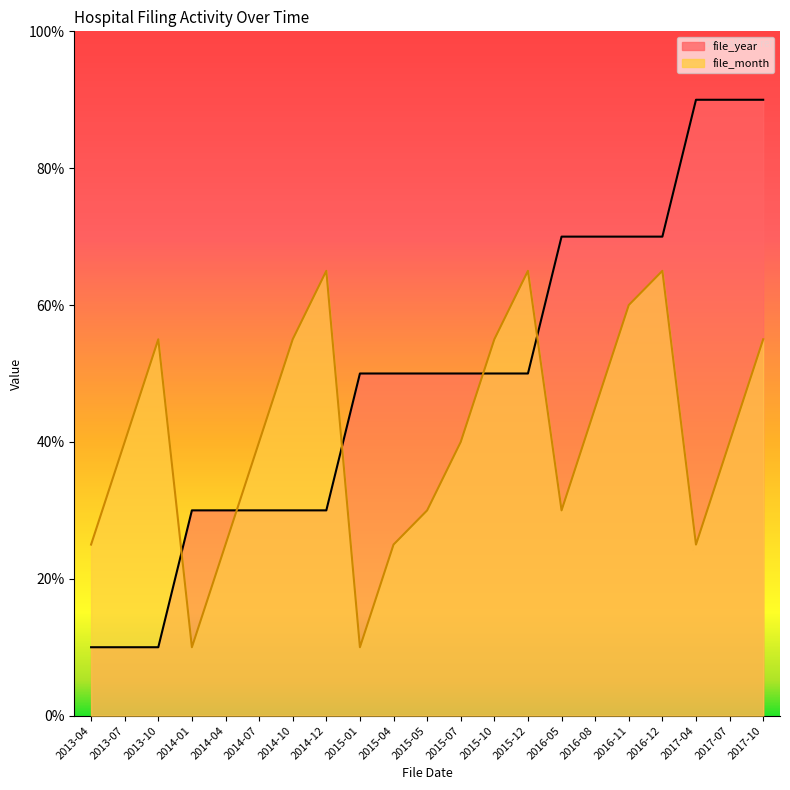

How many values in the file_month series are below 40?

8